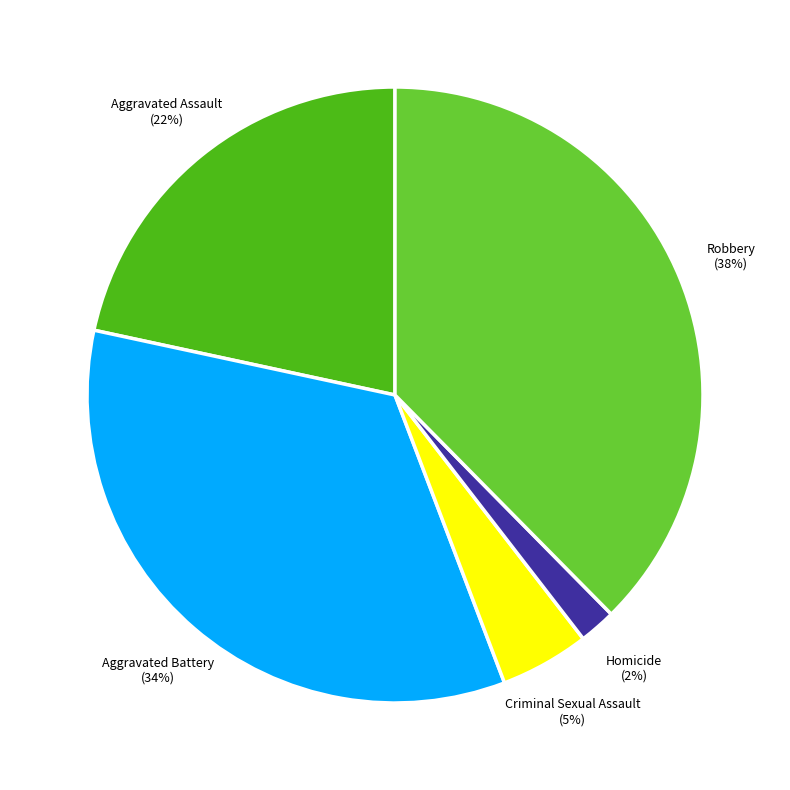

To the nearest percent, what portion does Aggravated Battery represent?

34%